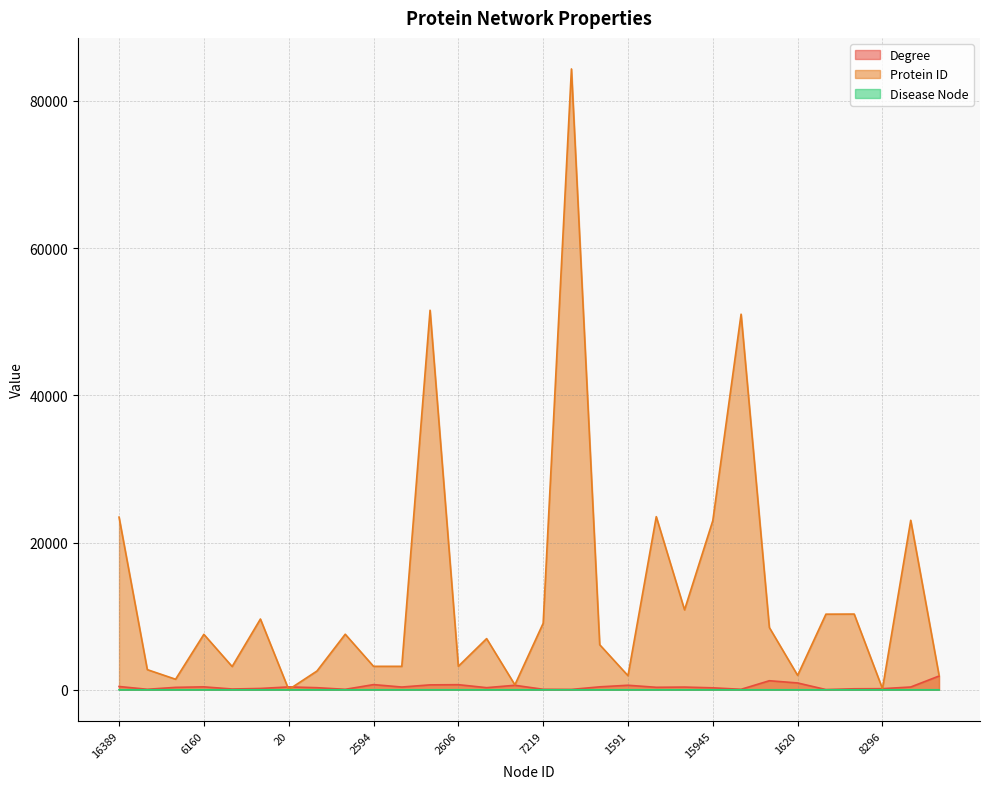

What is the difference between the Protein ID values at 7219 and 16444?

14481